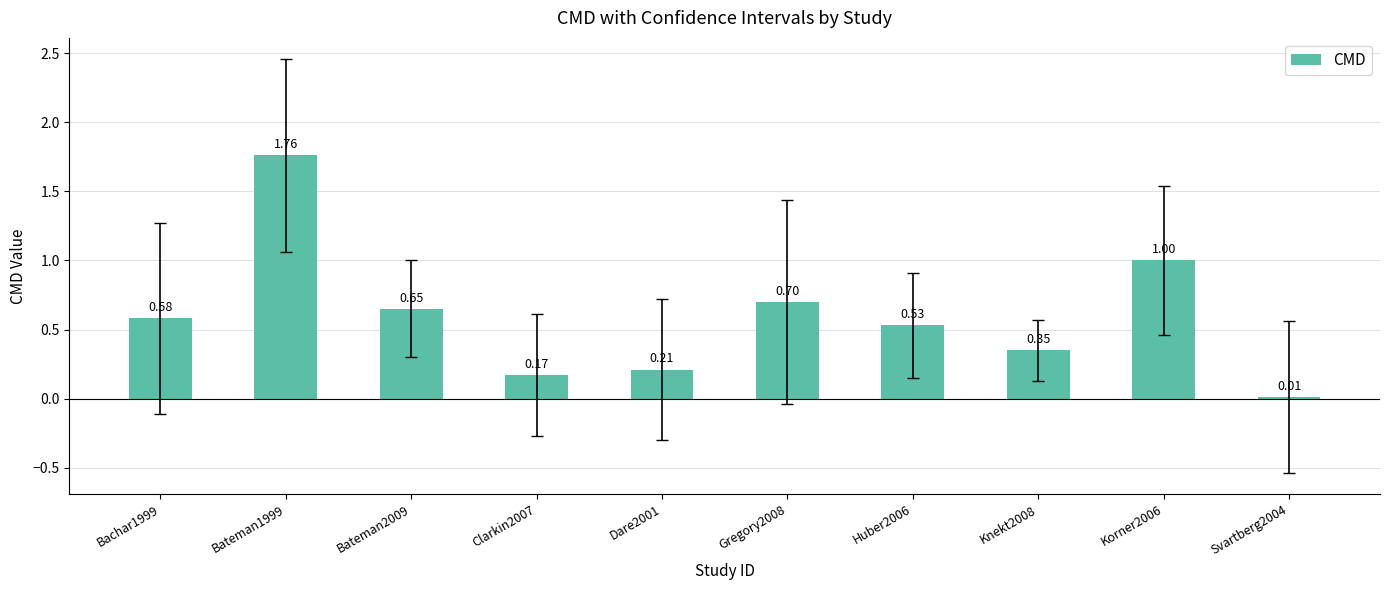

List the labels in order of value, largest first.

Bateman1999, Korner2006, Gregory2008, Bateman2009, Bachar1999, Huber2006, Knekt2008, Dare2001, Clarkin2007, Svartberg2004